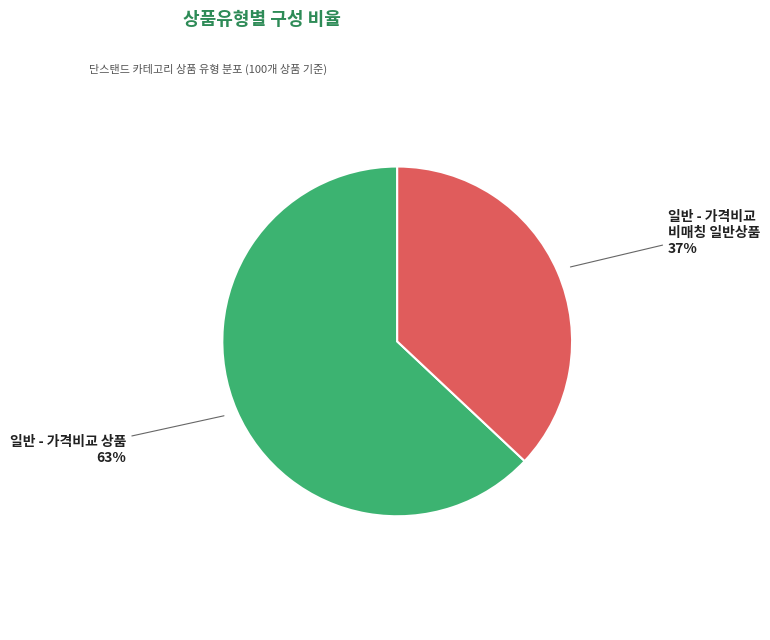

How many segments does this pie chart have?

2